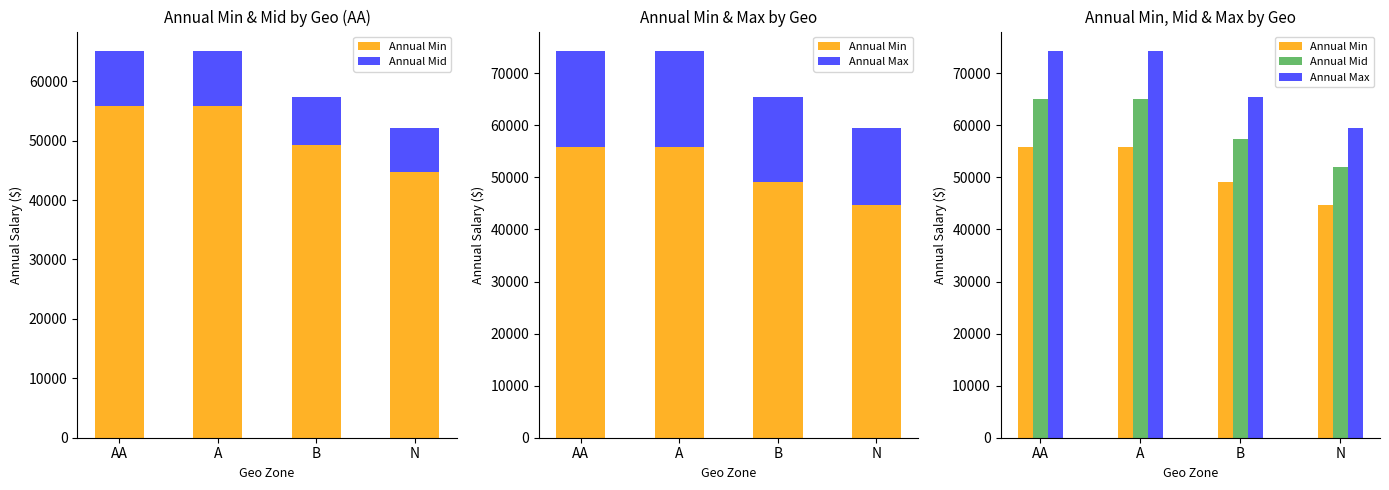

What is the difference between the maximum and minimum values in the Annual Min series?

11178.2